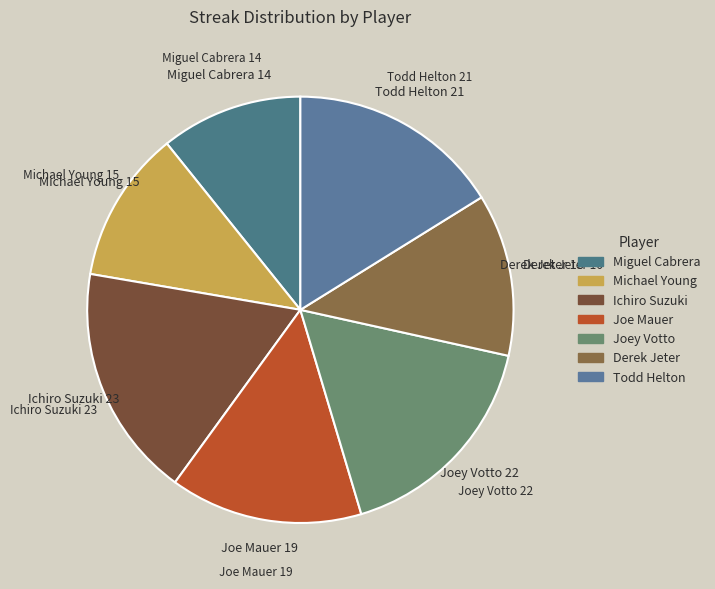

Combined, do Joe Mauer and Derek Jeter account for over 50%?

No